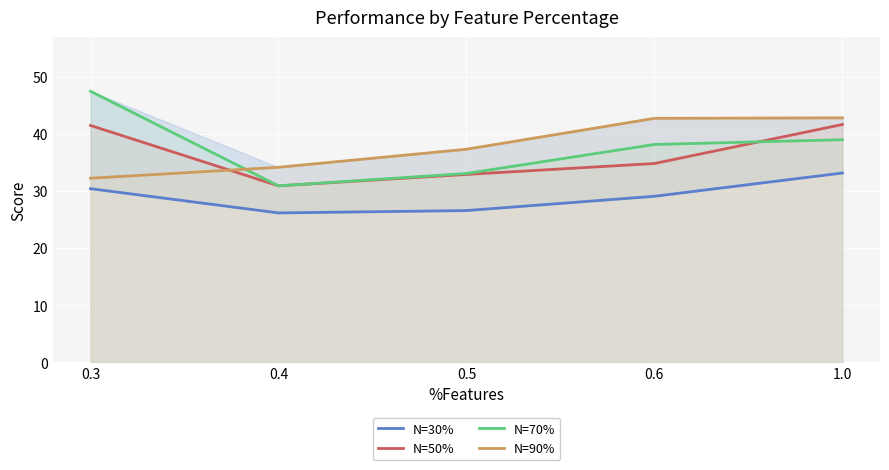

Reading left to right, transcribe all the data shown in this chart.

N=30%: 0.3=30.4	0.4=26.2	0.5=26.6	0.6=29.1	1.0=33.2
N=50%: 0.3=41.5	0.4=30.9	0.5=32.9	0.6=34.8	1.0=41.7
N=70%: 0.3=47.5	0.4=30.9	0.5=33.1	0.6=38.2	1.0=39.0
N=90%: 0.3=32.2	0.4=34.2	0.5=37.3	0.6=42.8	1.0=42.8